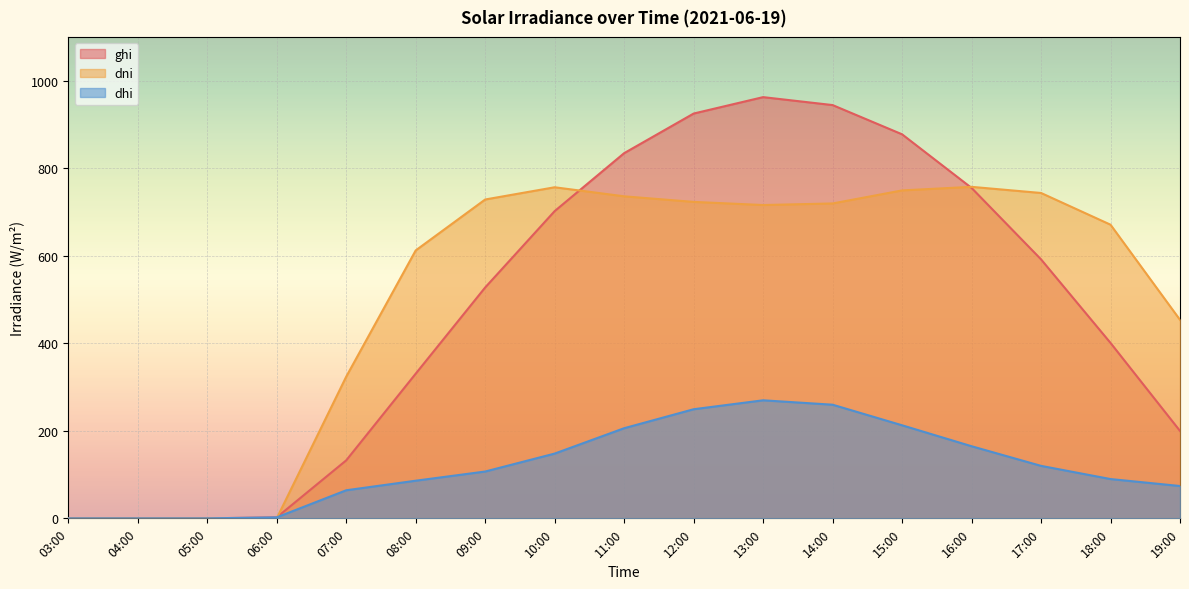

What is the label of the 5th point from the left?

07:00